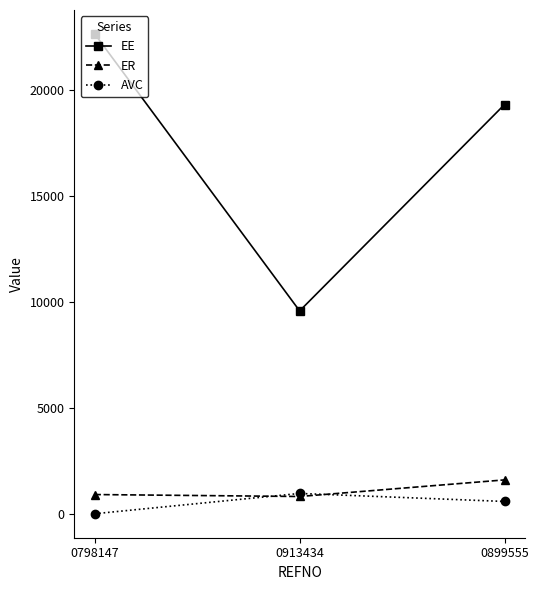

How many series are shown in this chart?

3